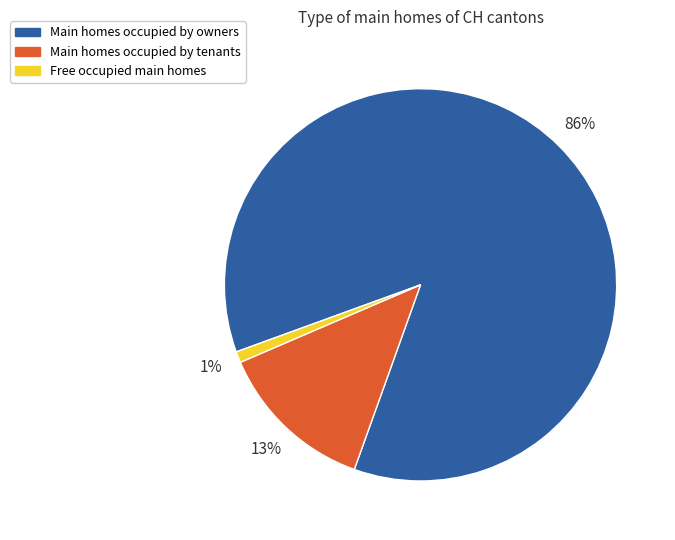

Does any single category account for the majority?

Yes